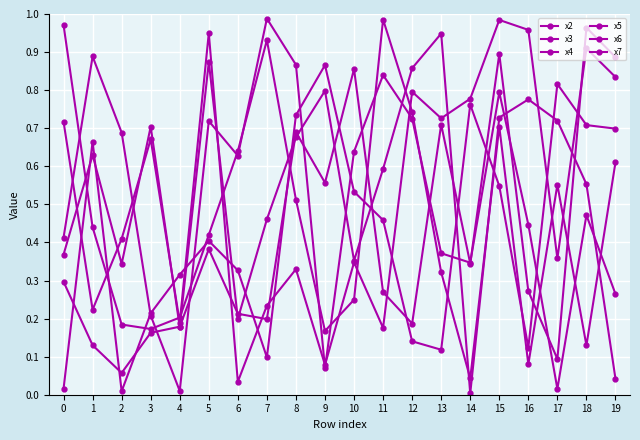

How many times do x4 and x3 cross each other?

6